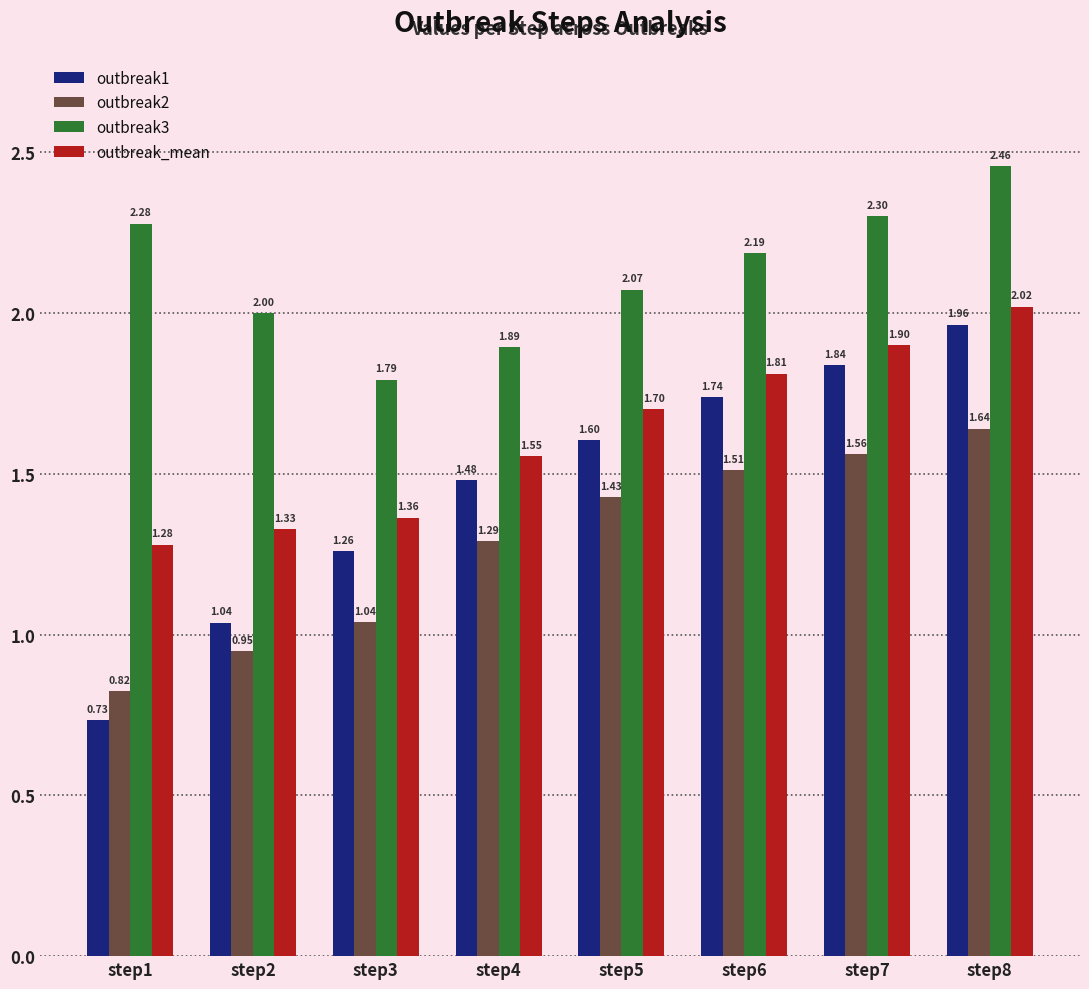

At which label is outbreak_mean closest to 1?

step1